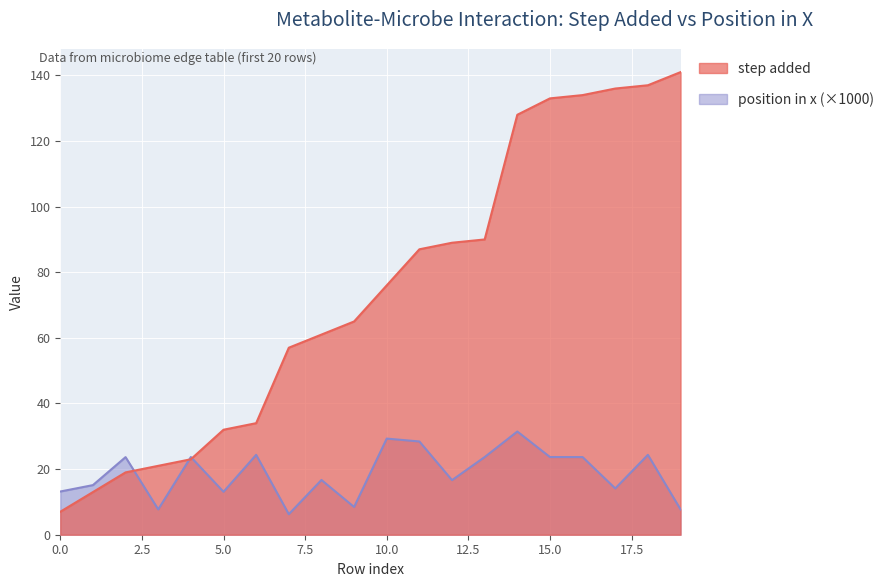

True or false: step added and position in x intersect in this chart.

True